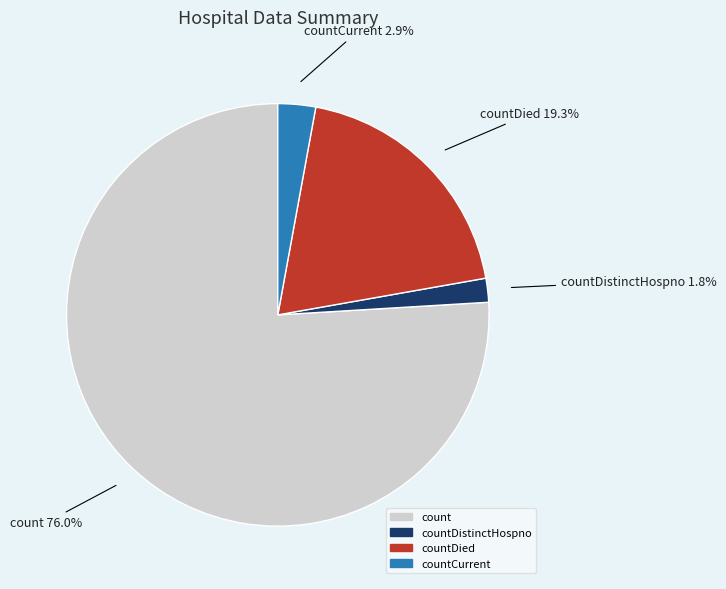

Does any single category account for the majority?

Yes